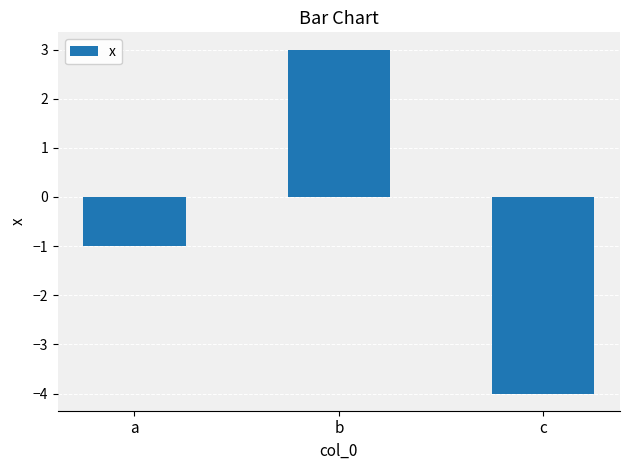

Is it true that the value at a is -0.5?

False